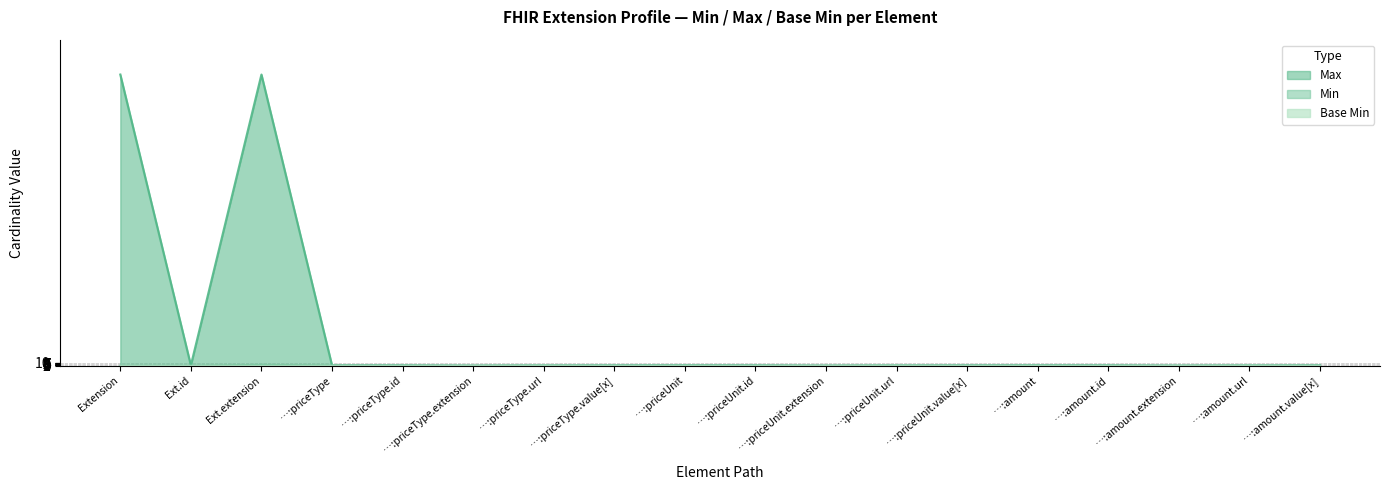

At which category does the chart reach its peak across all series?

Extension